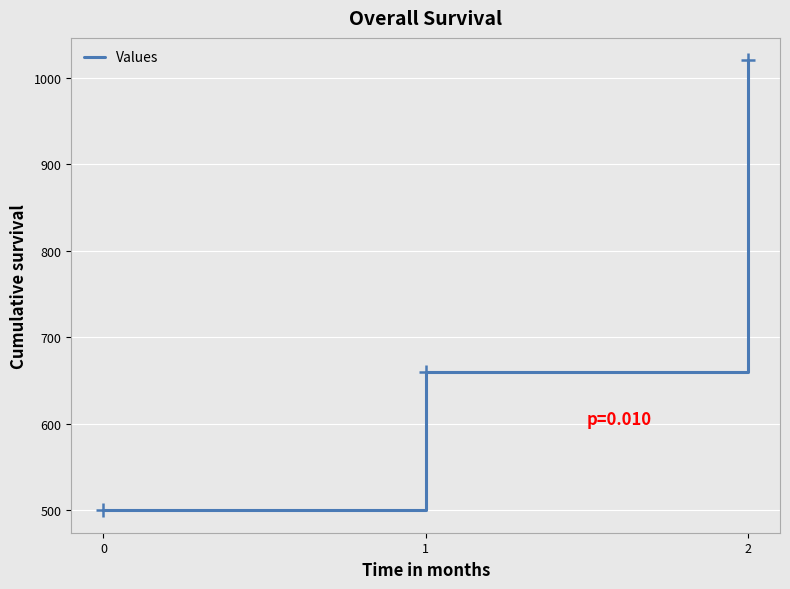

Does the chart display data point markers on the line(s)?

No